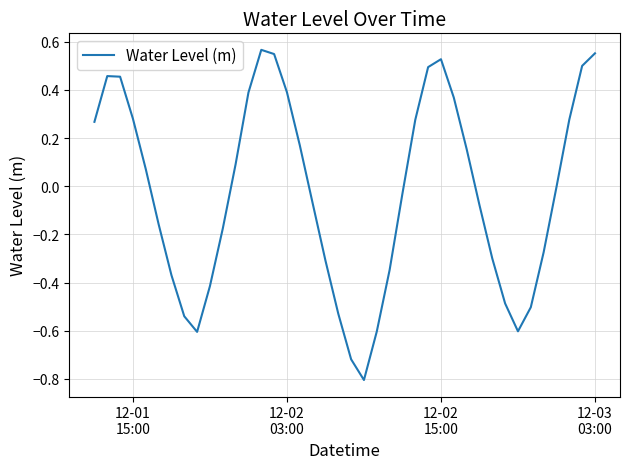

What is the difference between the maximum and second lowest values?

1.3